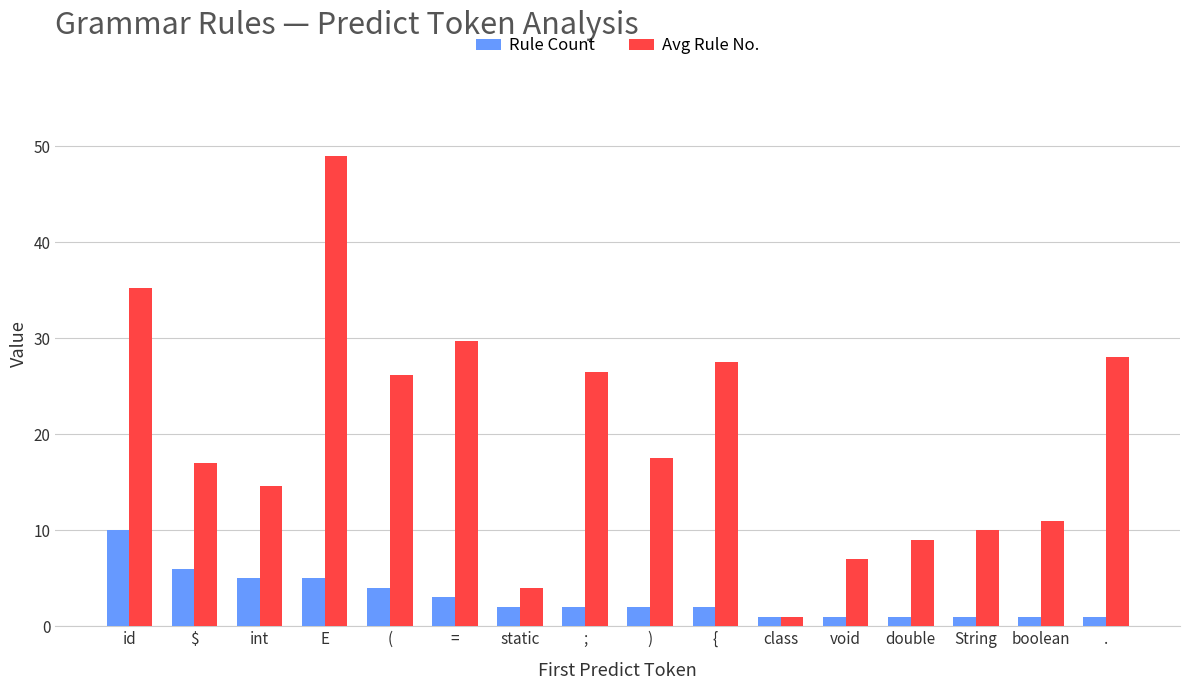

What is the difference between the highest and lowest values at (?

22.2